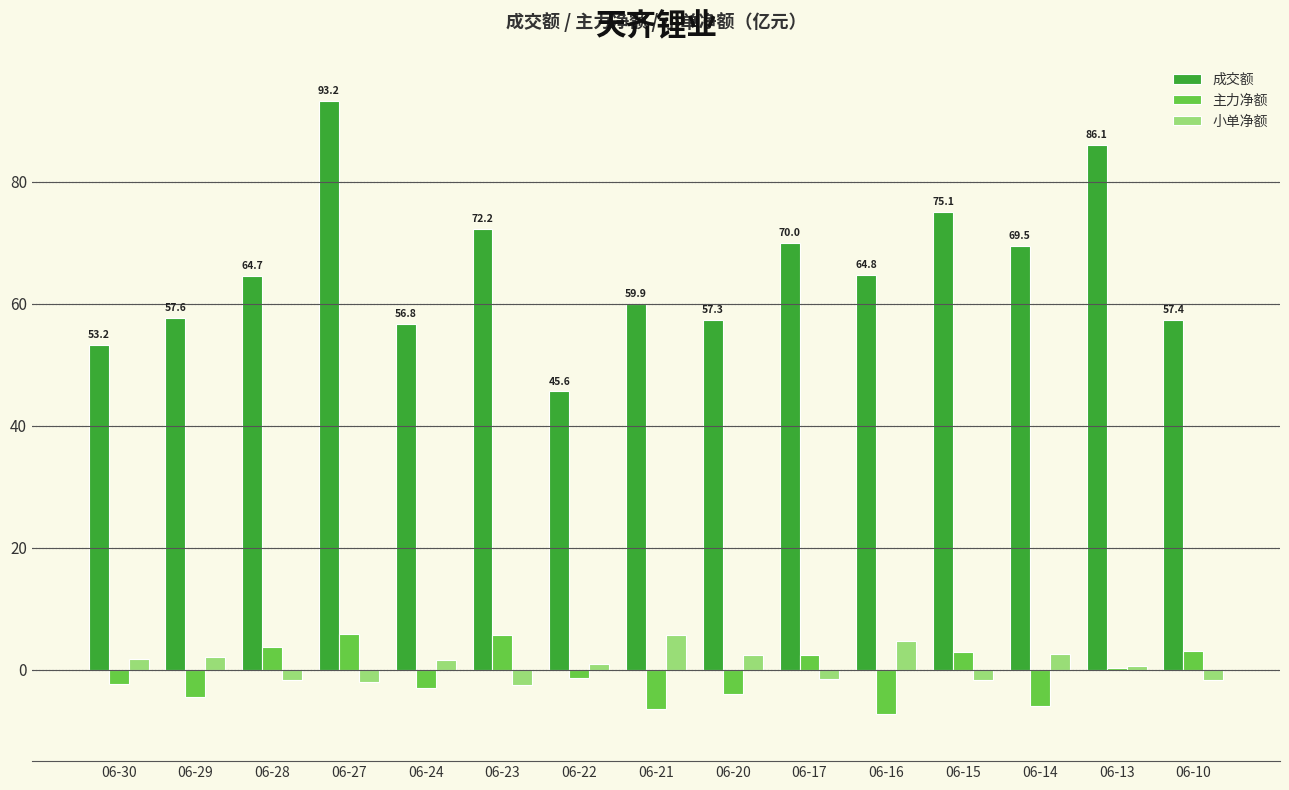

What is the difference between the 小单净额 values at 06-14 and 06-15?

4.2